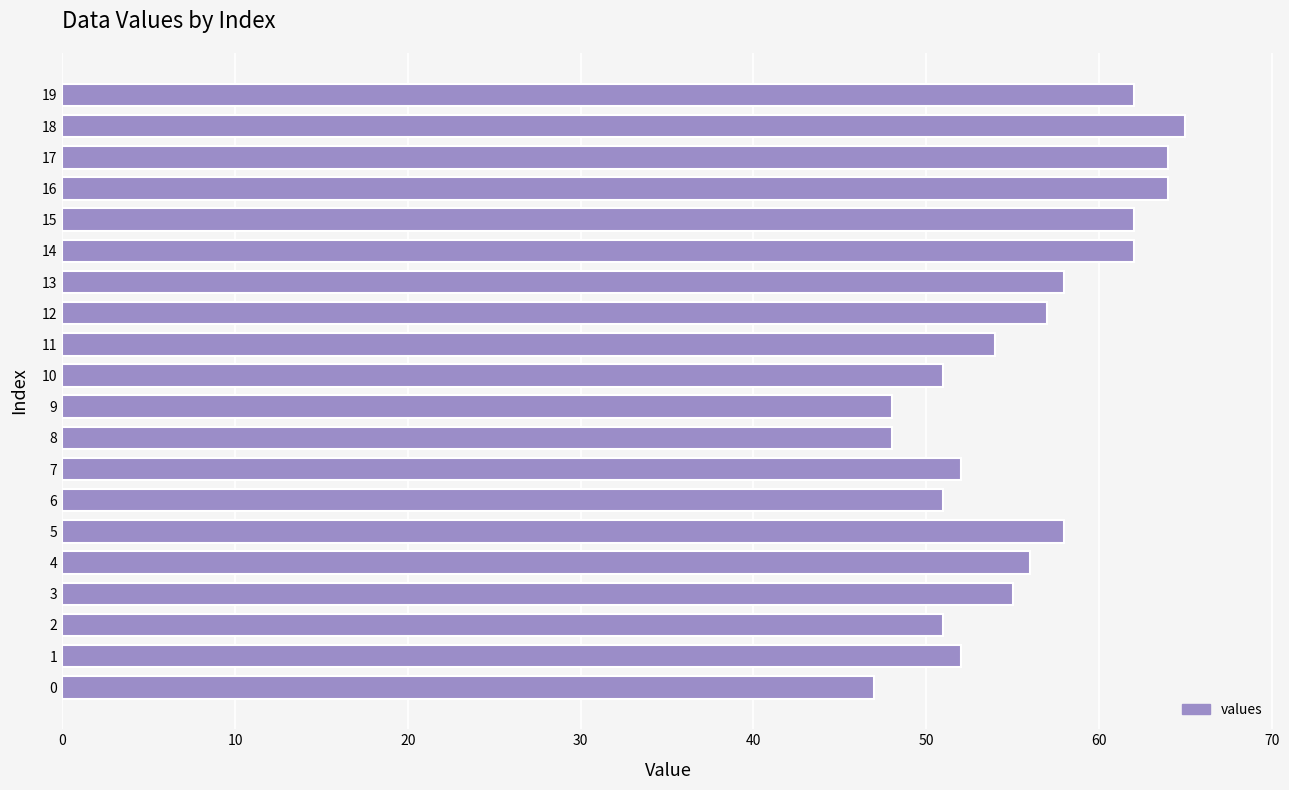

What is the average value?

56